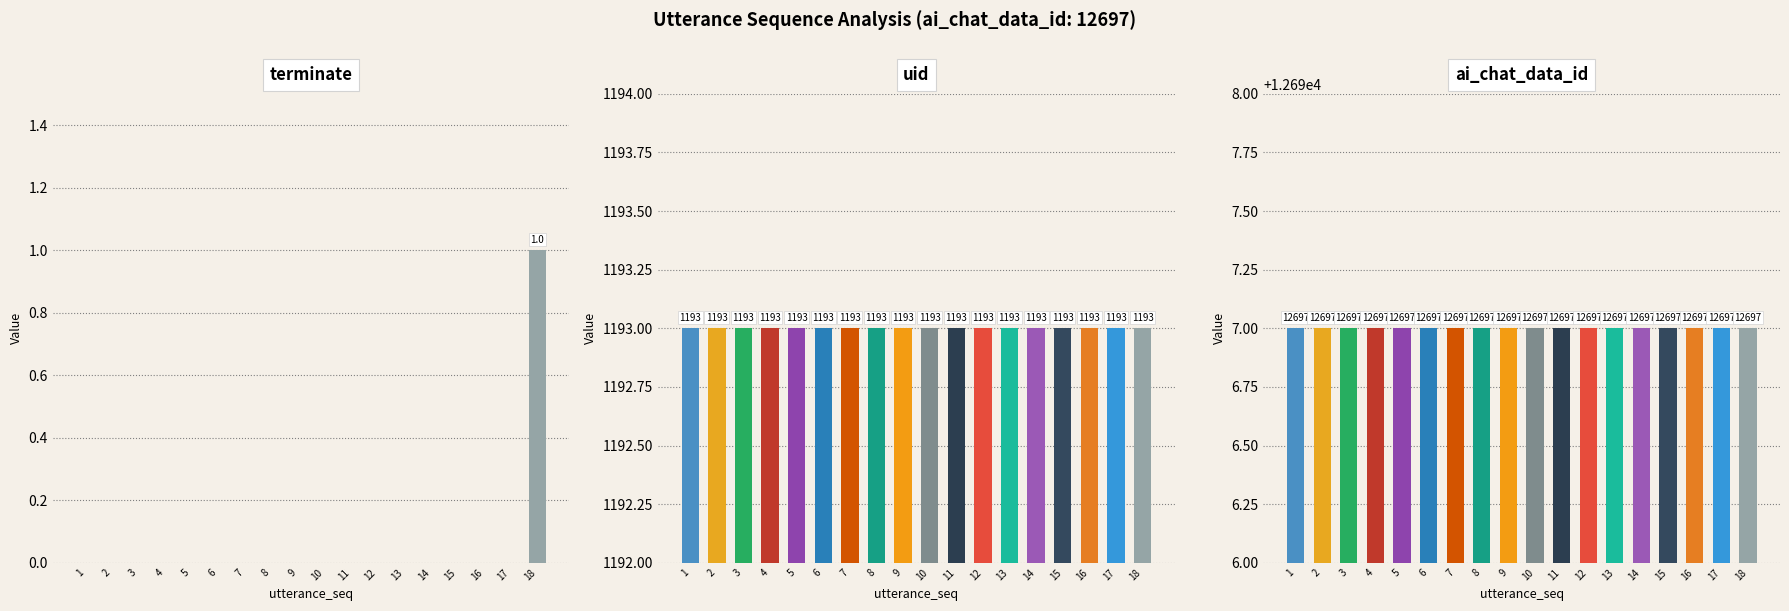

Rank the series by their maximum value, from lowest to highest.

terminate, uid, ai_chat_data_id